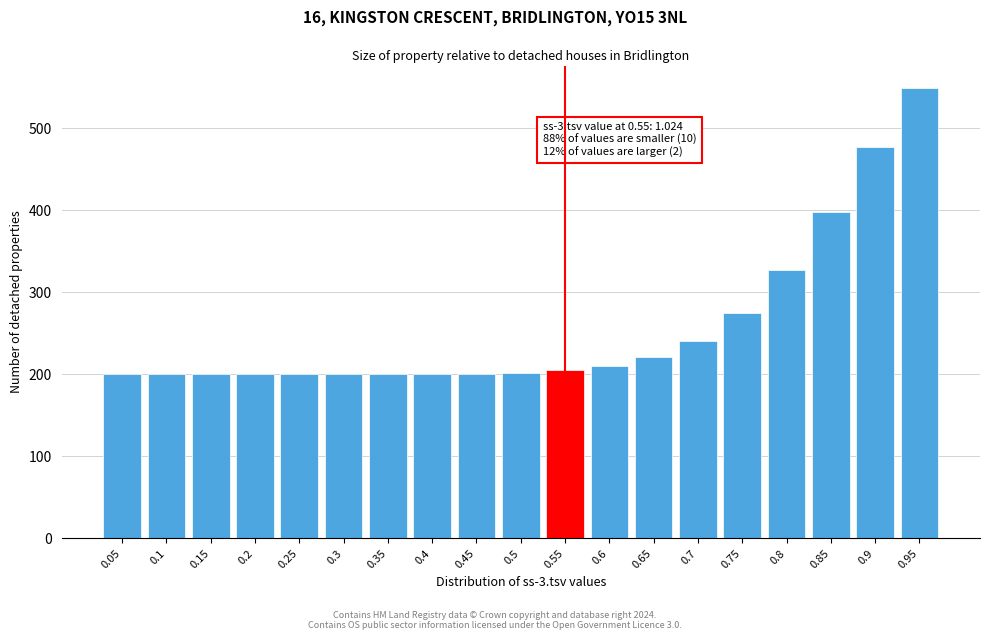

What position from the left is 0.6?

12